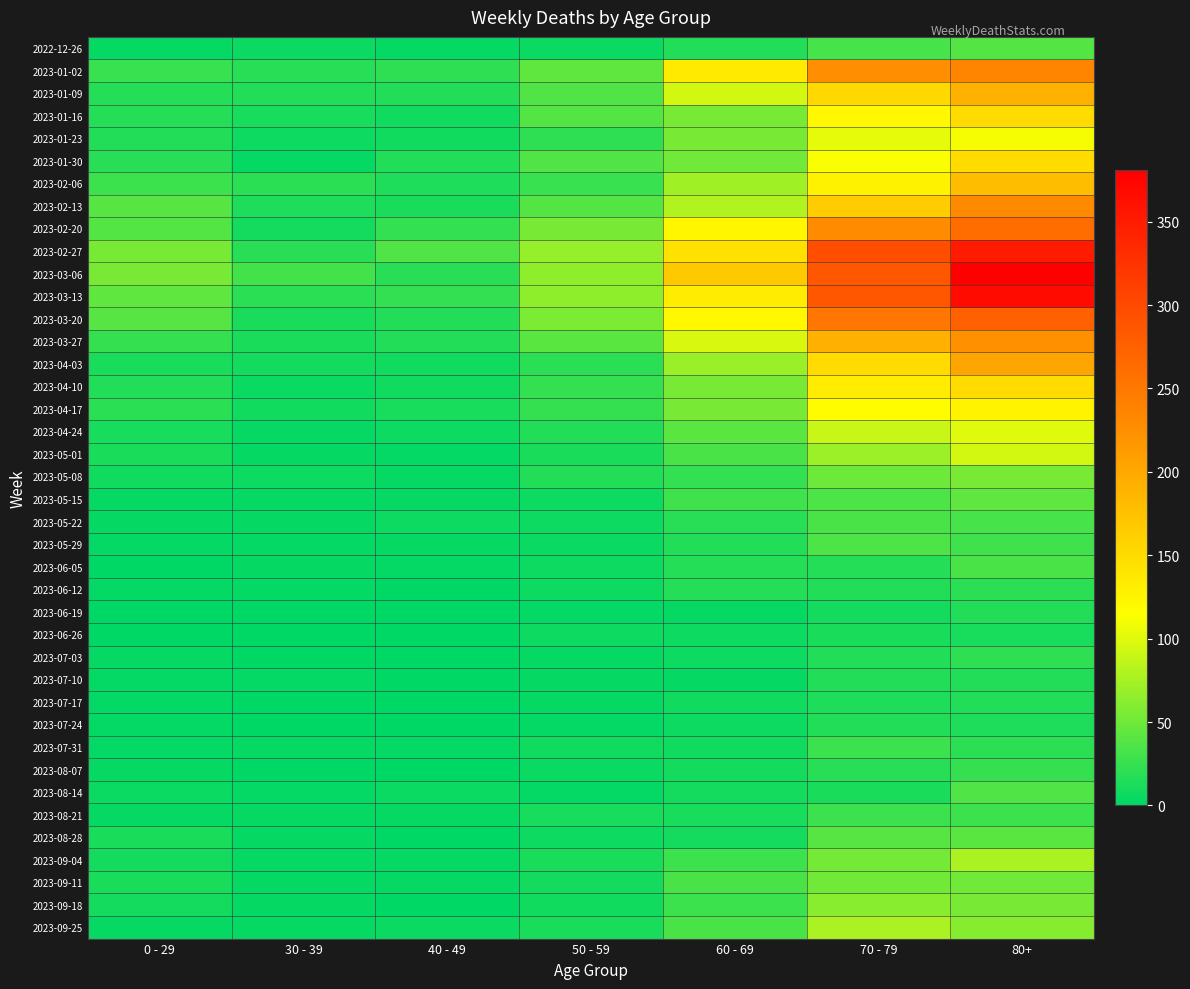

At how many categories does at least one series exceed 68?

3